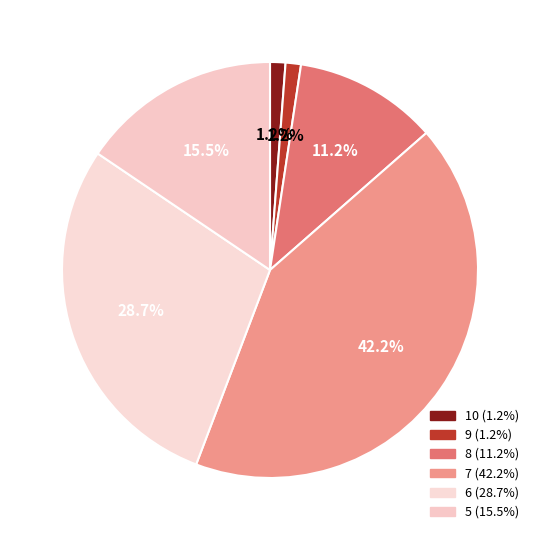

What is the total percentage of 8 and 5?

26.7%